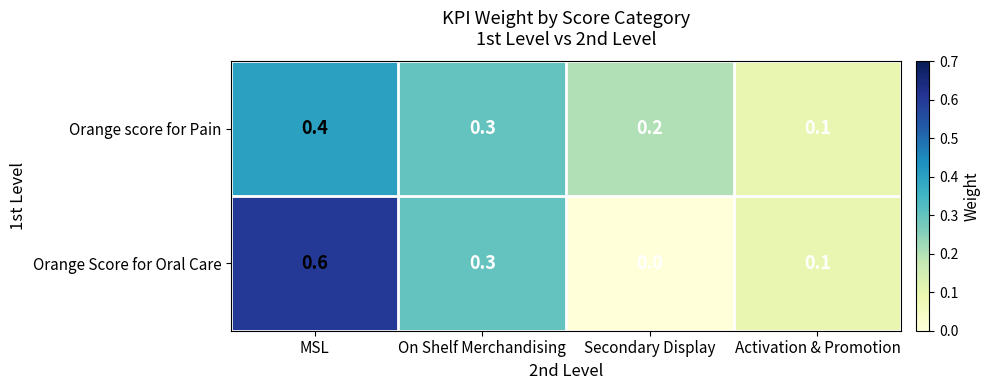

What is the total value across all series at Secondary Display?

0.2